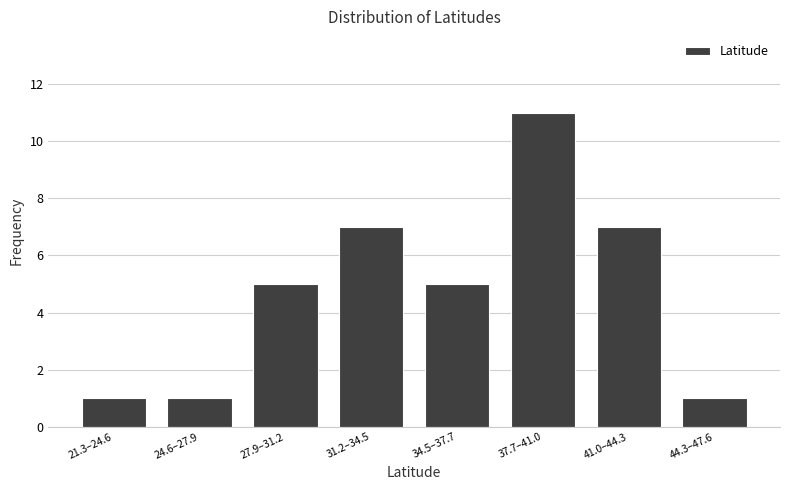

Reading left to right, what are all the values shown in this chart?

1	1	5	7	5	11	7	1